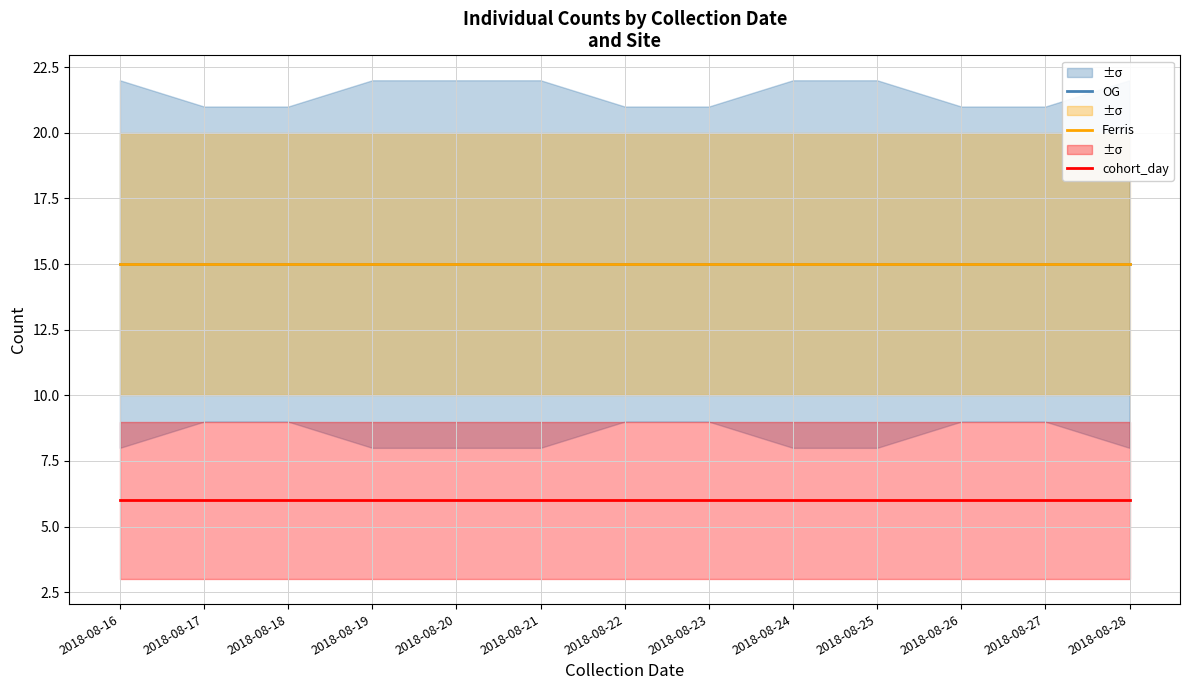

What is the smallest value displayed?

6